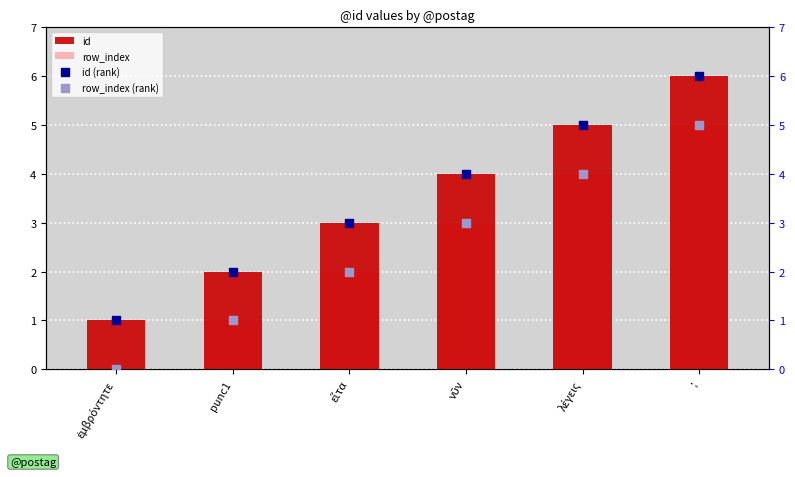

At how many categories does at least one series exceed 0?

6